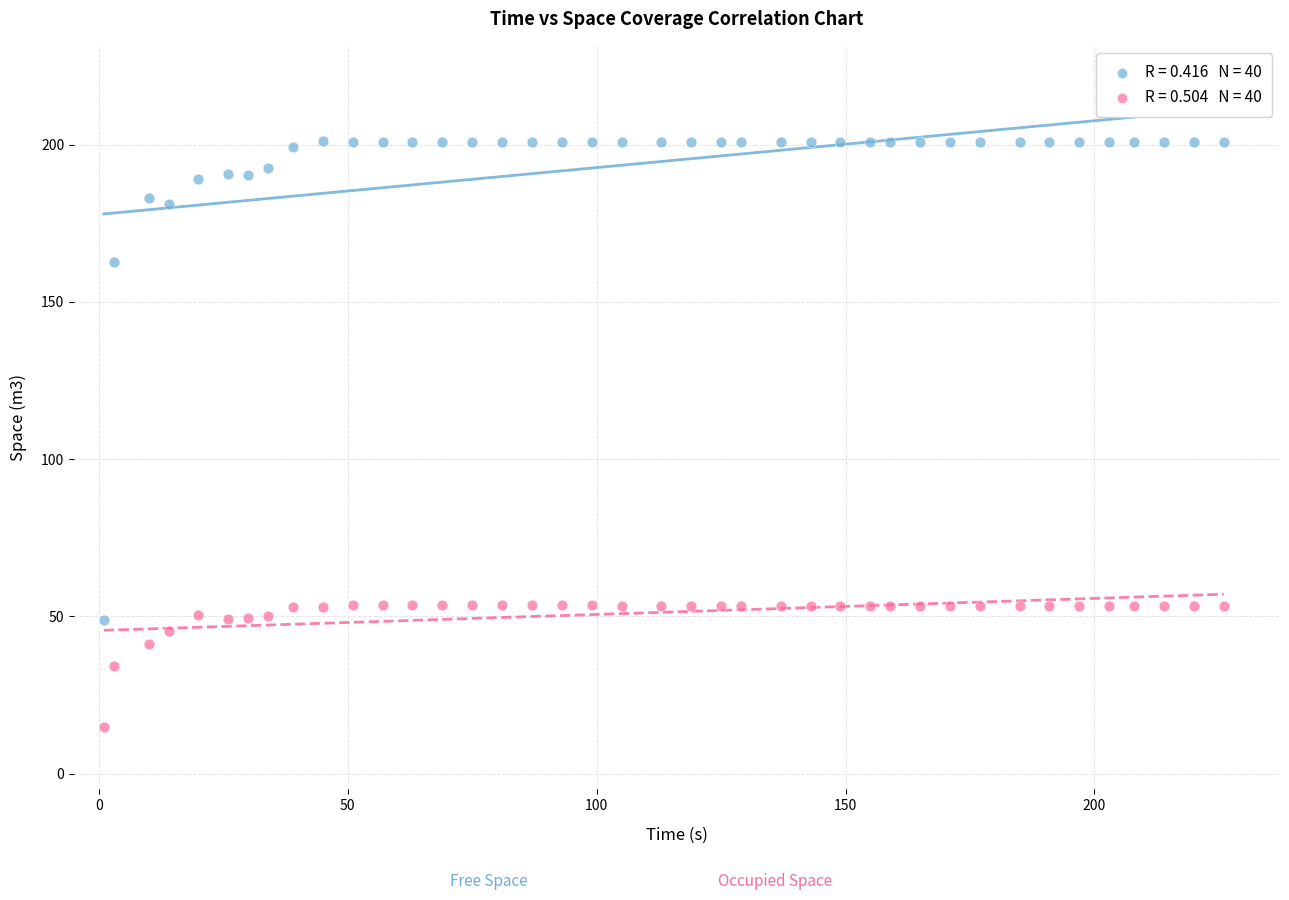

Across all data points, what is the range of X values (max minus min)?

225.0